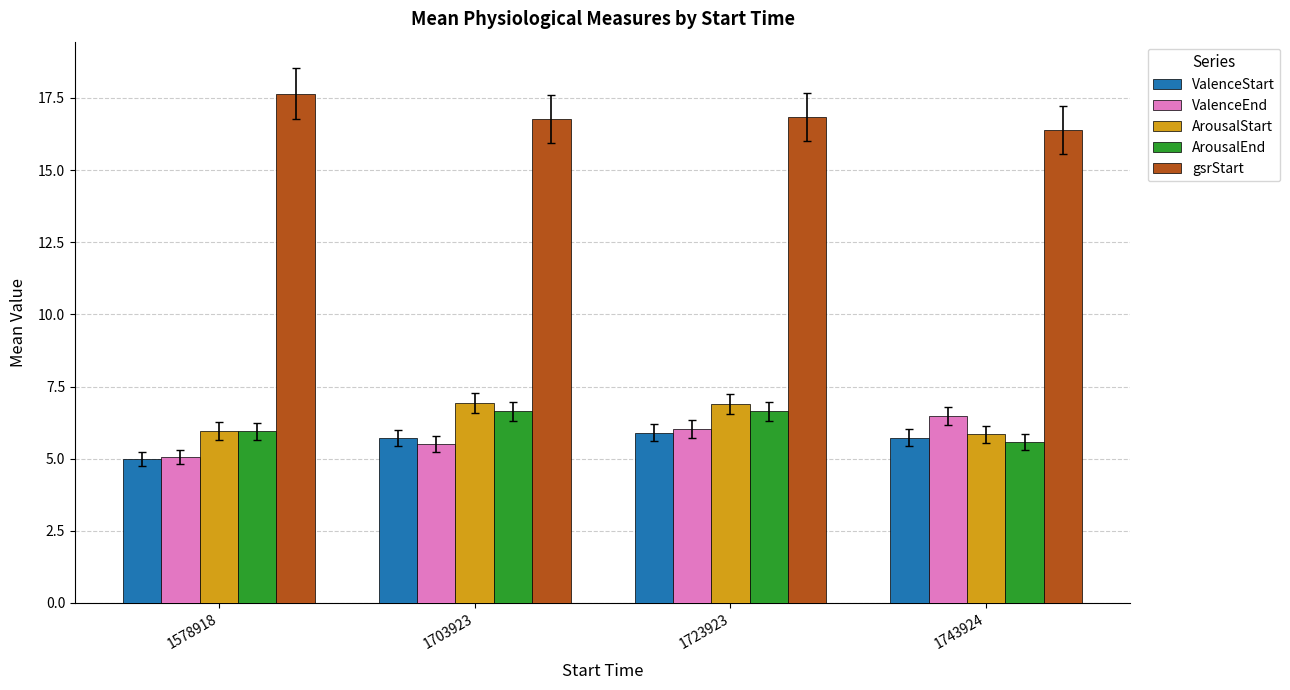

What is the total value across all series at 1743924?

40.0